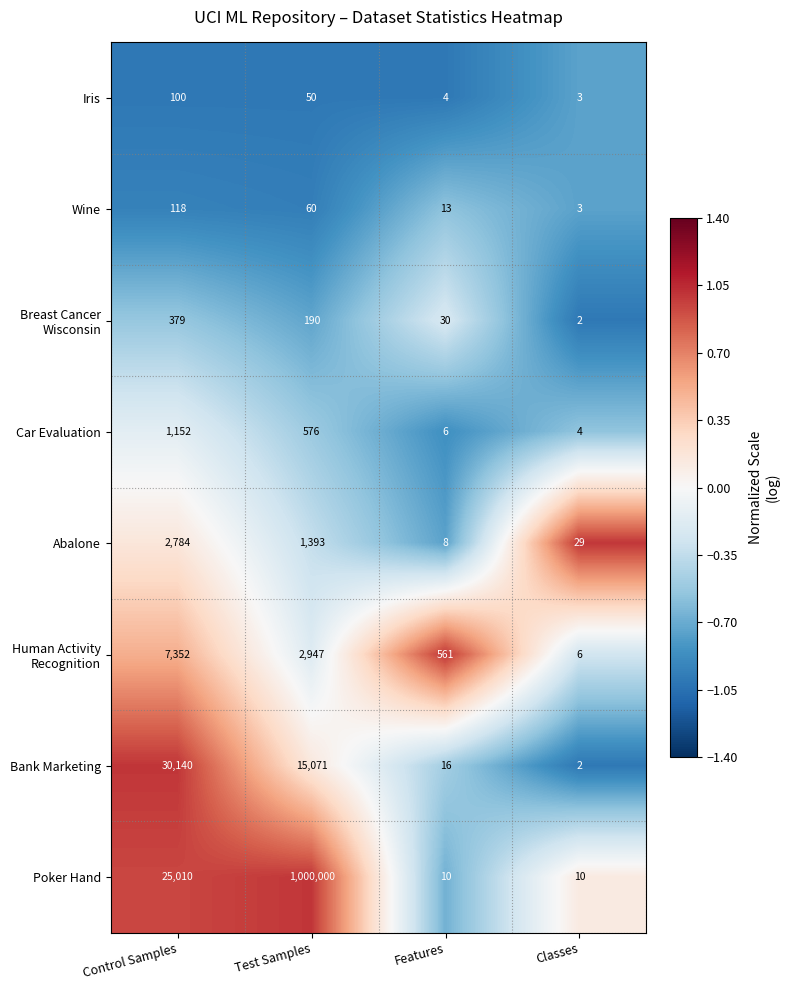

What value does the Iris series have at Classes?

3